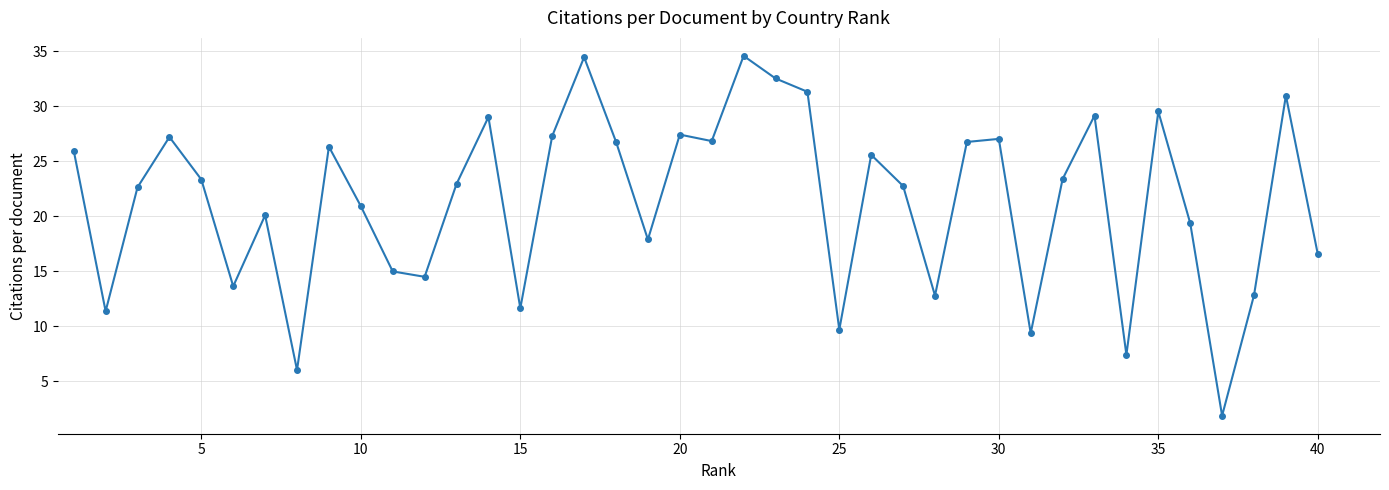

What is the difference between the second highest and minimum values?

32.6